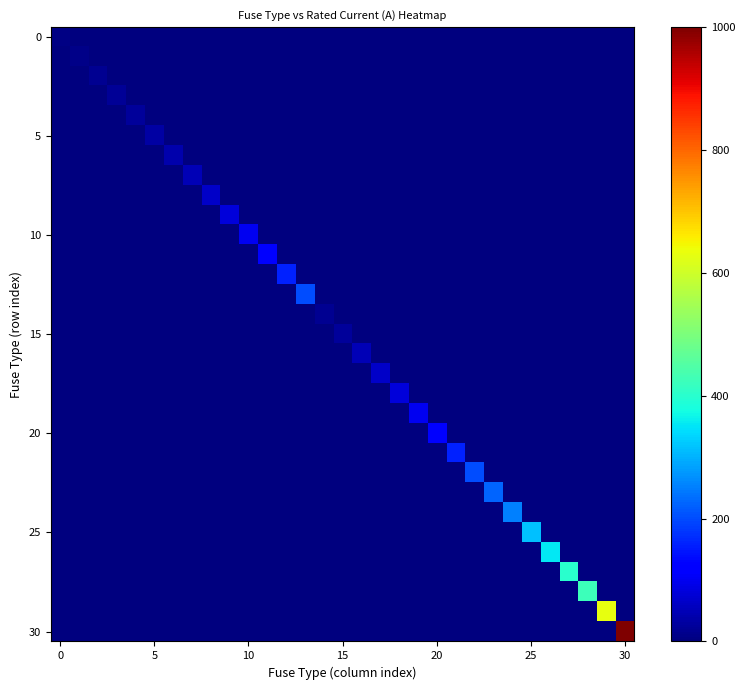

How many distinct data groups are displayed?

31